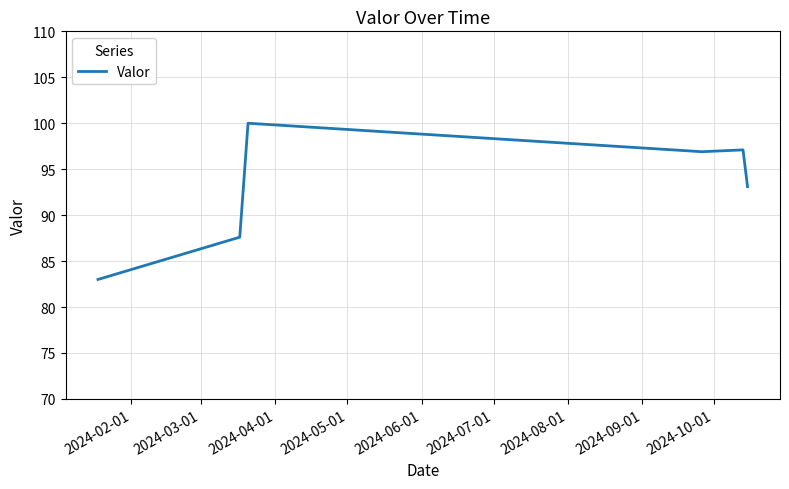

How many values are below 96?

3